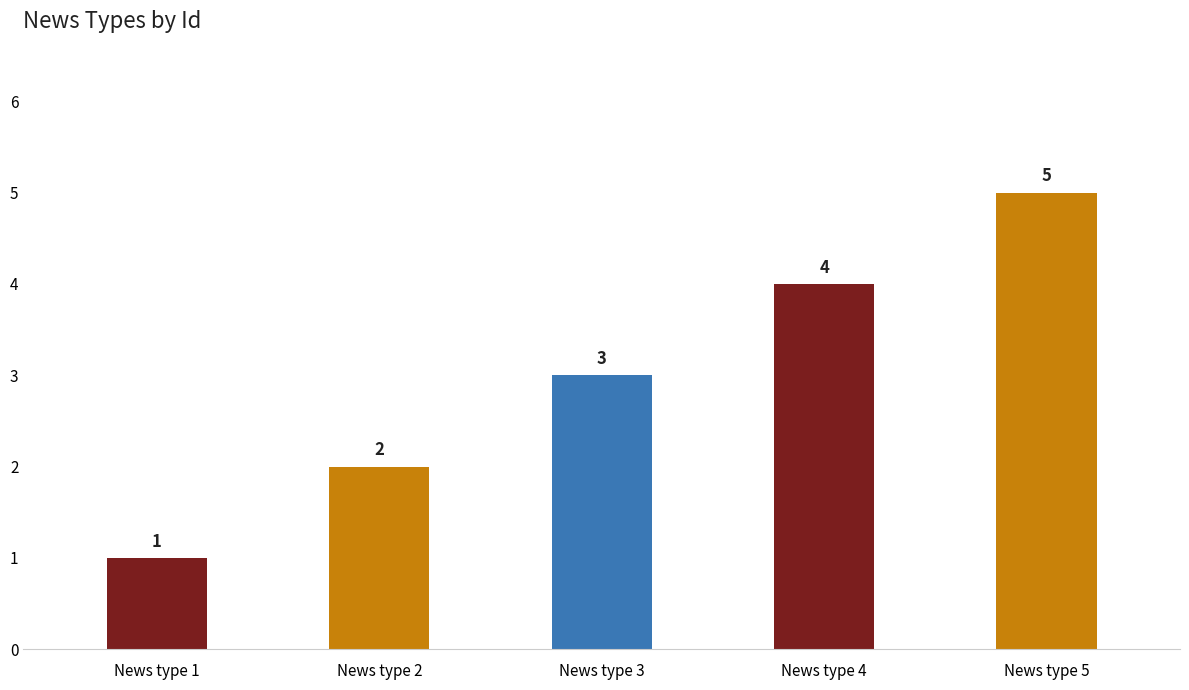

What is the difference between the maximum and second lowest values?

3